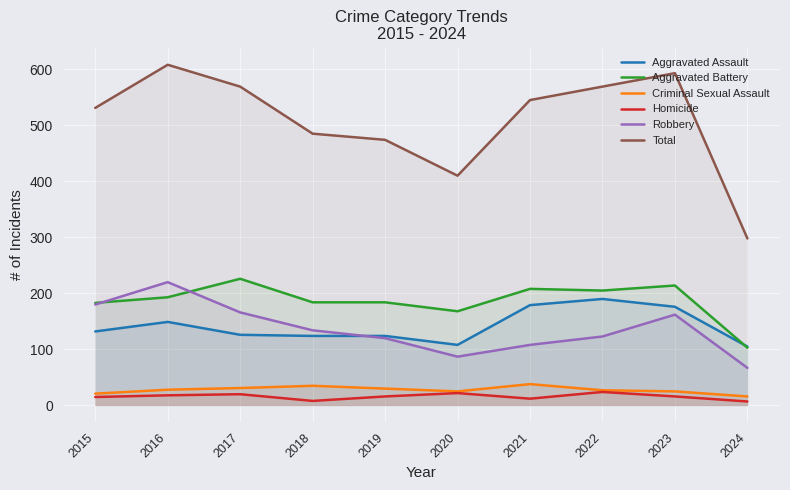

How many interior local peaks does the Criminal Sexual Assault series have?

2